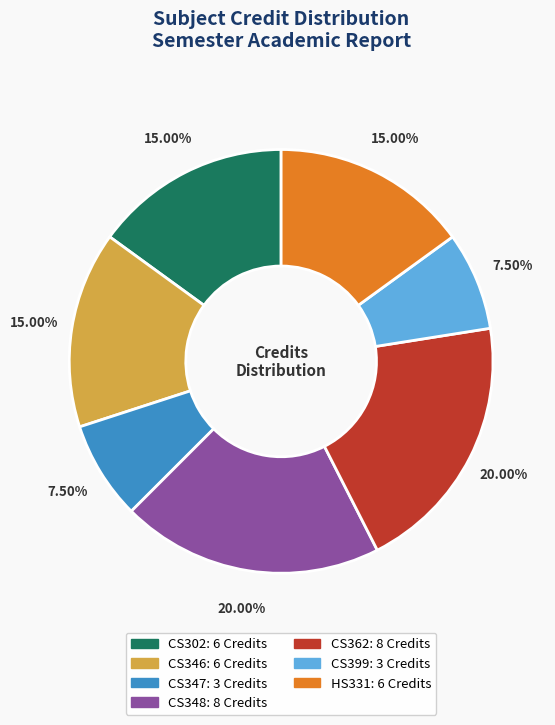

How many slices are in this pie chart?

7